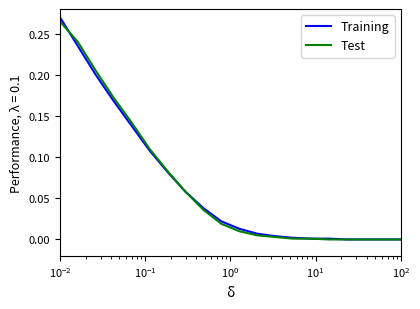

Which series has the largest range (max minus min)?

Training